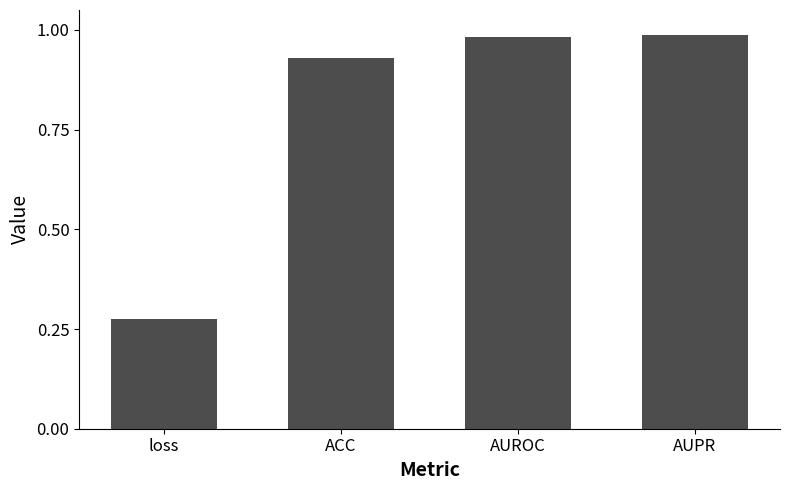

The chart shows a value of 0.3 at ACC. True or false?

False